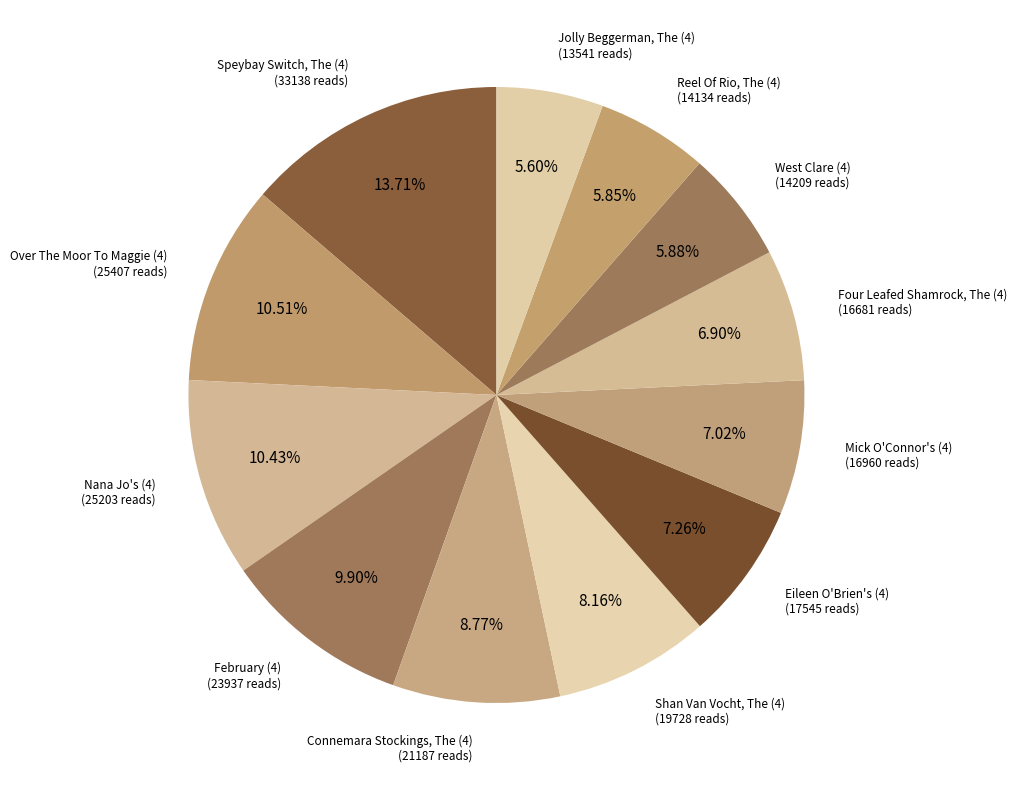

Is the sum of Jolly Beggerman, The (4) and Nana Jo's (4) greater than half?

No